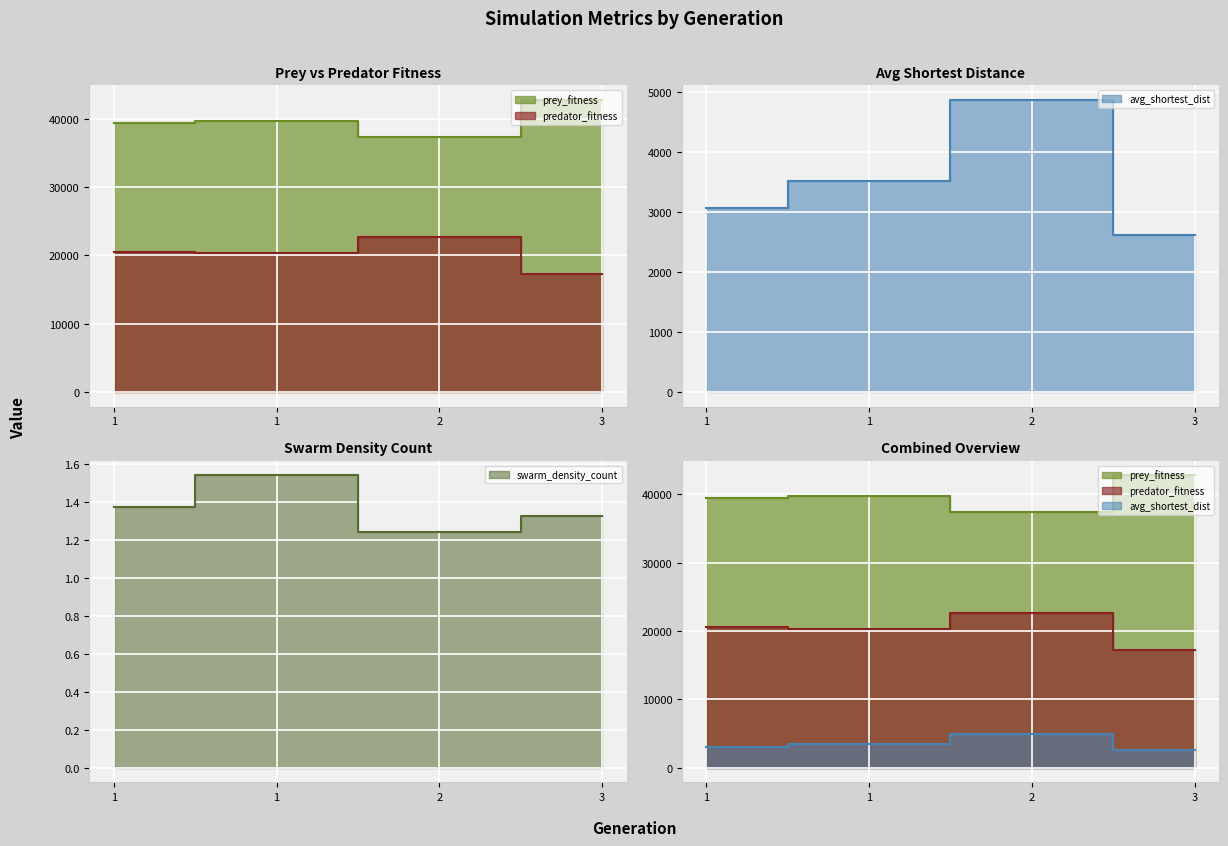

Reading left to right, what are all the values shown in this chart?

prey_fitness: 39446.0	39669.0	37372.0	42749.0
predator_fitness: 20554.0	20331.0	22628.0	17251.0
avg_shortest_dist: 3062.7	3506.1	4861.2	2615.5
swarm_density_count: 1.4	1.5	1.2	1.3